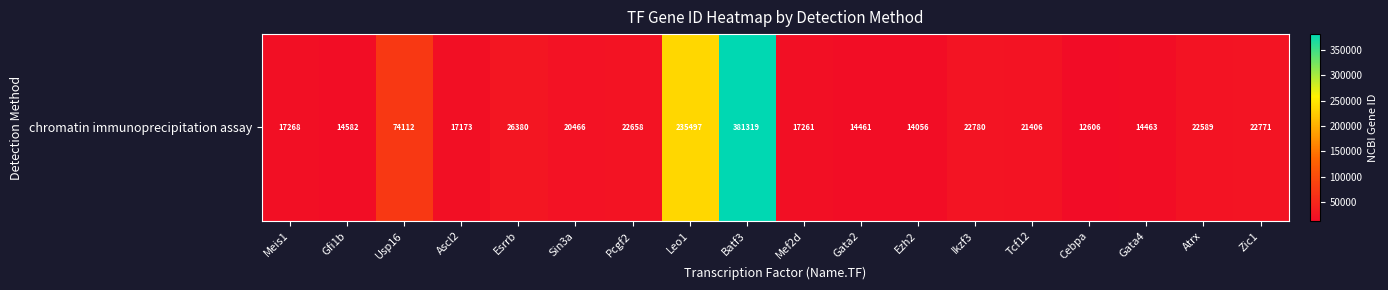

List the labels in order of value, largest first.

Batf3, Leo1, Usp16, Esrrb, Ikzf3, Zic1, Pcgf2, Atrx, Tcf12, Sin3a, Meis1, Mef2d, Ascl2, Gfi1b, Gata4, Gata2, Ezh2, Cebpa